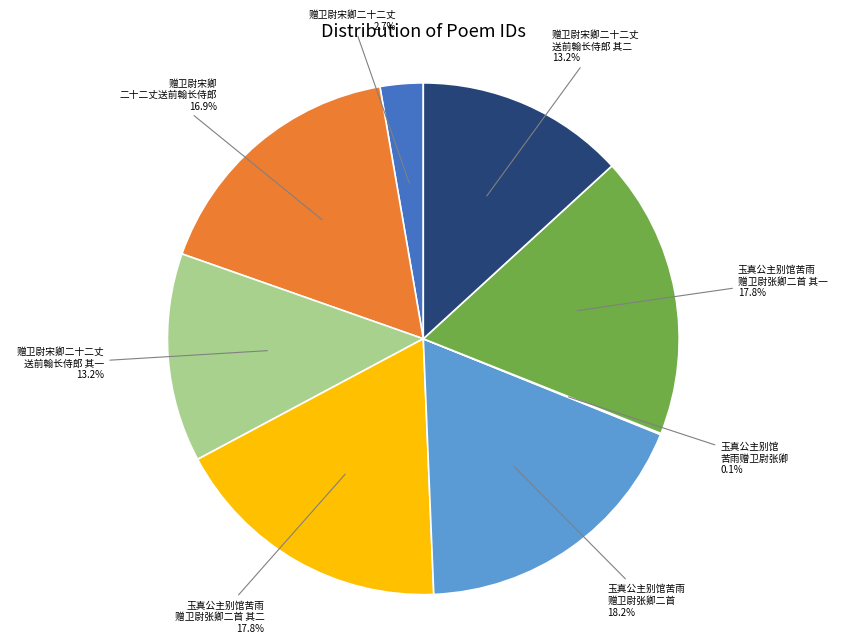

Does any single category account for the majority?

No